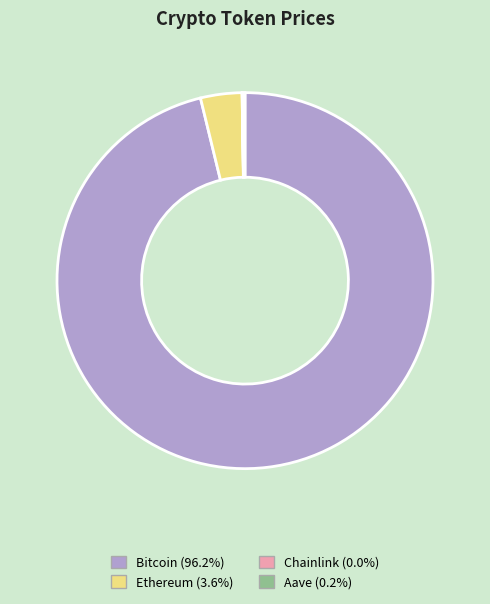

Which category accounts for the majority?

Bitcoin